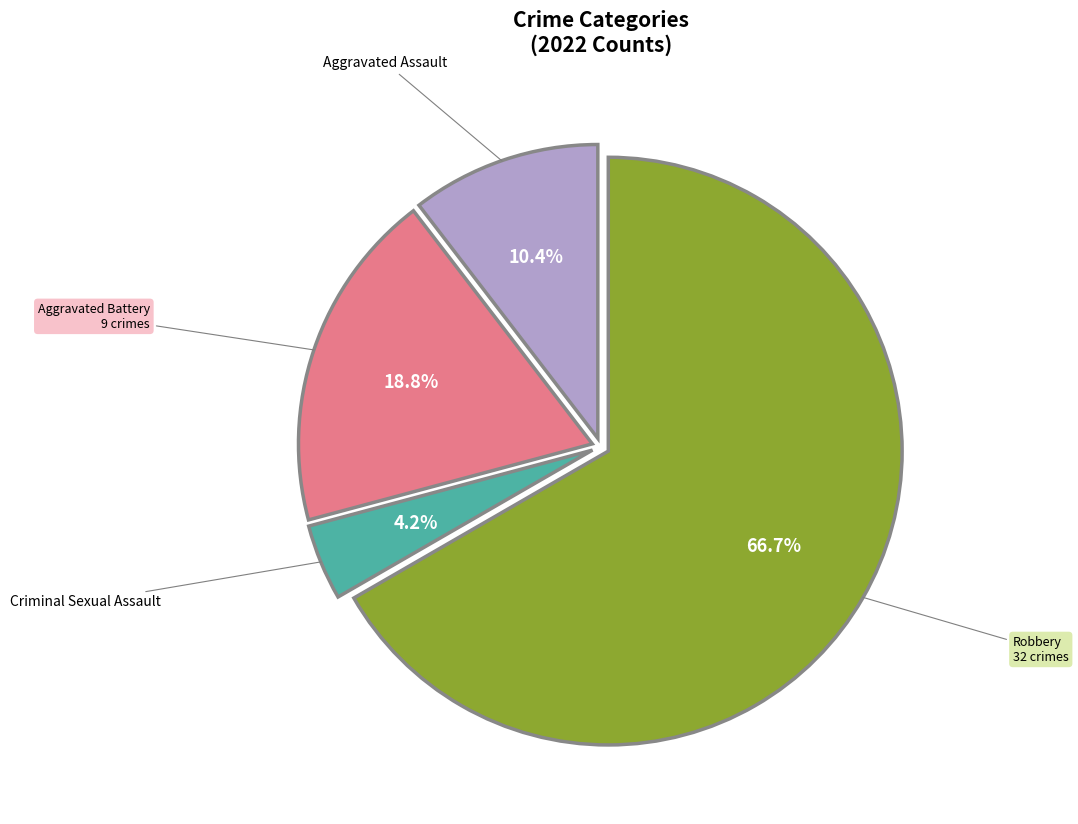

Do Aggravated Battery and Aggravated Assault together represent more than half of the pie?

No